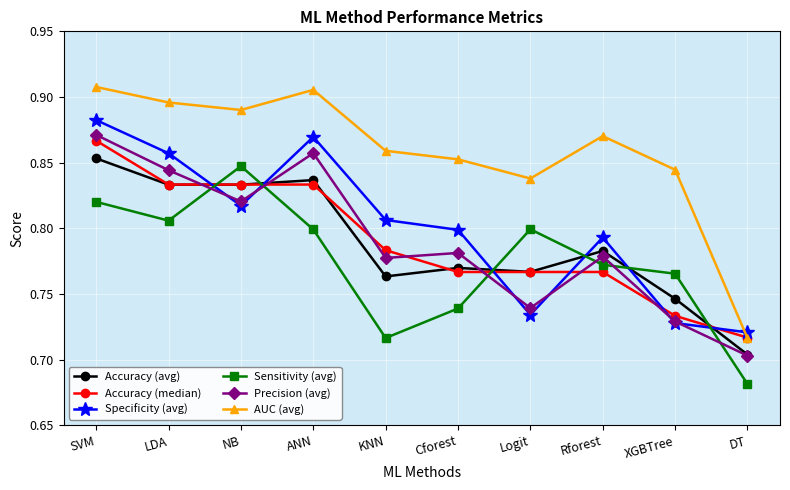

Between ANN and Cforest, which series saw the biggest shift?

Precision (avg)